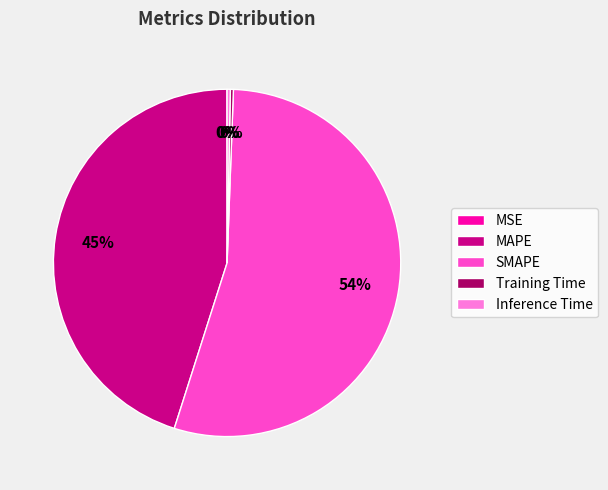

Do MAPE and SMAPE together represent more than half of the pie?

Yes